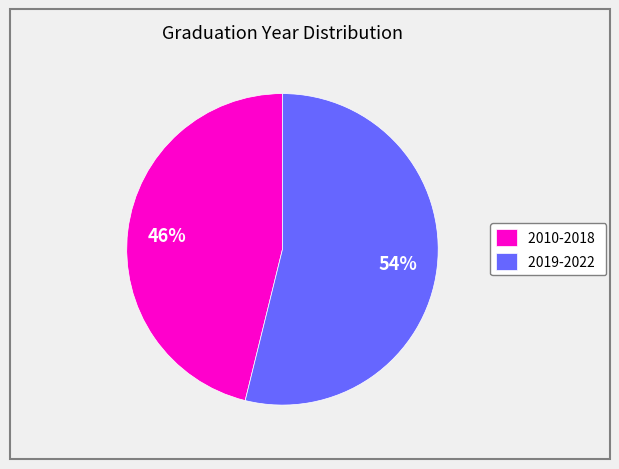

To the nearest percent, what portion does 2019-2022 represent?

54%